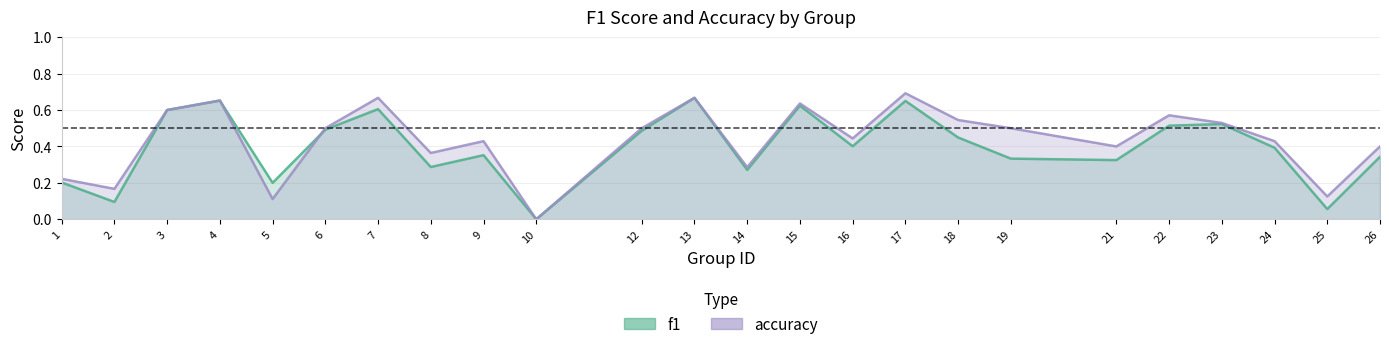

At how many categories does at least one series exceed 0?

23